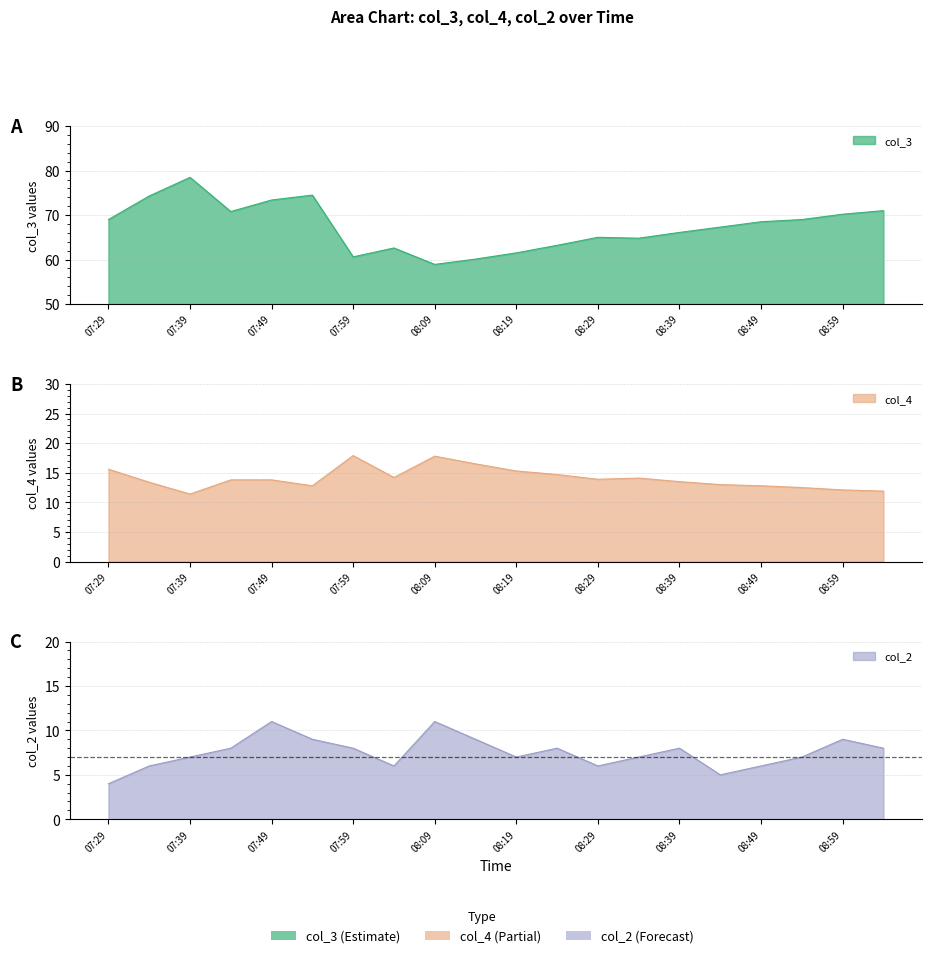

Reading left to right, transcribe all the data shown in this chart.

col_3: 07:29=69.0	07:34=74.3	07:39=78.5	07:44=70.8	07:49=73.4	07:54=74.5	07:59=60.6	08:04=62.6	08:09=58.9	08:14=60.1	08:19=61.5	08:24=63.2	08:29=65.0	08:34=64.8	08:39=66.1	08:44=67.3	08:49=68.5	08:54=69.0	08:59=70.2	09:04=71.0
col_4: 07:29=15.6	07:34=13.4	07:39=11.4	07:44=13.8	07:49=13.8	07:54=12.8	07:59=17.9	08:04=14.2	08:09=17.8	08:14=16.5	08:19=15.3	08:24=14.7	08:29=13.9	08:34=14.1	08:39=13.5	08:44=13.0	08:49=12.8	08:54=12.5	08:59=12.1	09:04=11.9
col_2: 07:29=4.0	07:34=6.0	07:39=7.0	07:44=8.0	07:49=11.0	07:54=9.0	07:59=8.0	08:04=6.0	08:09=11.0	08:14=9.0	08:19=7.0	08:24=8.0	08:29=6.0	08:34=7.0	08:39=8.0	08:44=5.0	08:49=6.0	08:54=7.0	08:59=9.0	09:04=8.0